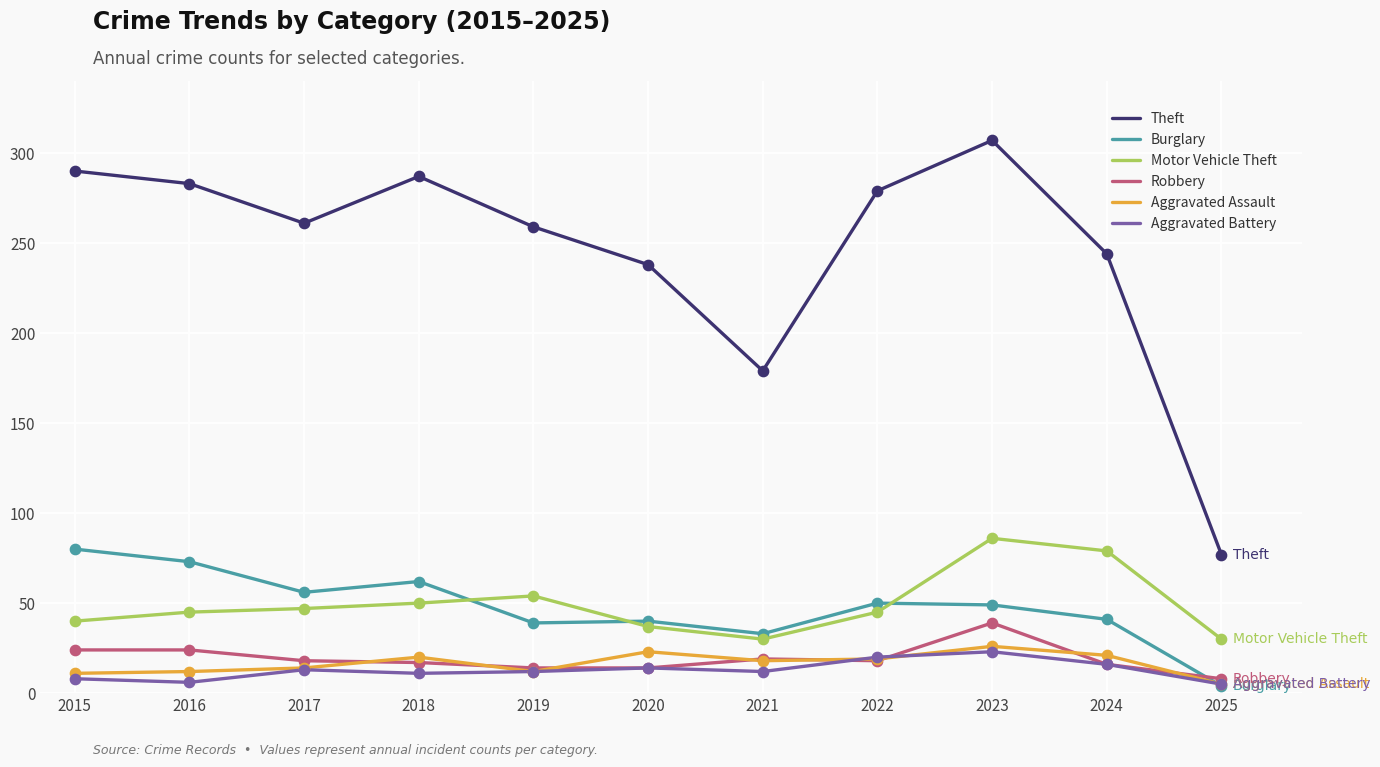

At which category is the sum across all series the highest?

2023